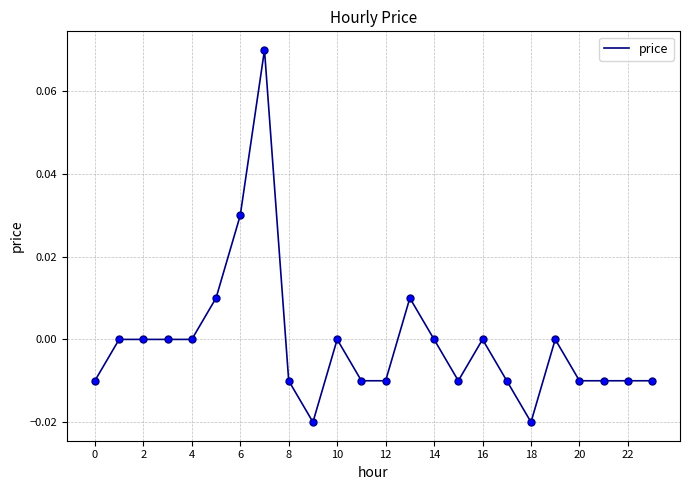

True or false: the data shows 0.0 at 4.

True